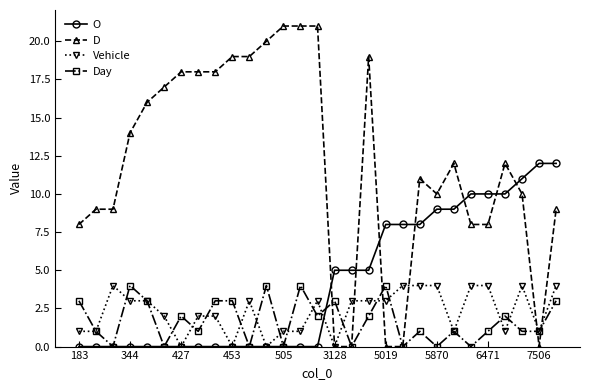

What is the sum of all D values?

347